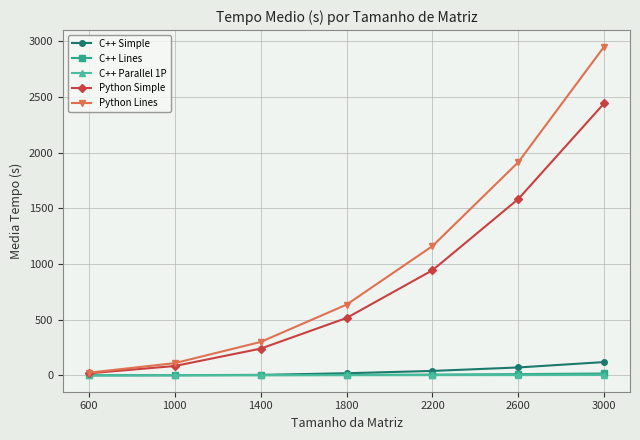

True or false: C++ Parallel 1P has a value of 0.5 at 1800.

True